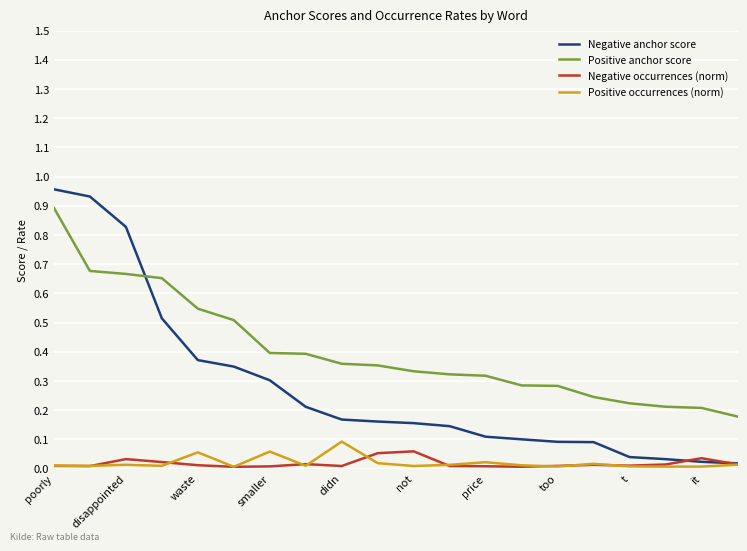

How many times do Negative anchor score and Positive anchor score cross each other?

1